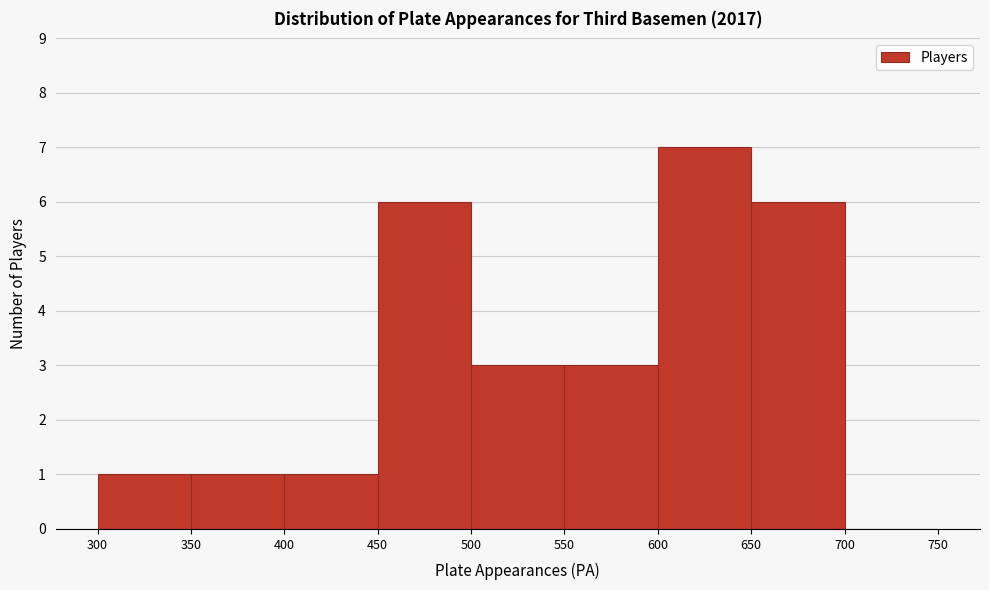

Reading left to right, transcribe this chart: for each bar, give the range it covers on the x-axis and its height. The values are not printed on the chart, so give them approximately, as read against the axis.

300 to 350: 1
350 to 400: 1
400 to 450: 1
450 to 500: 6
500 to 550: 3
550 to 600: 3
600 to 650: 7
650 to 700: 6
700 to 750: 0